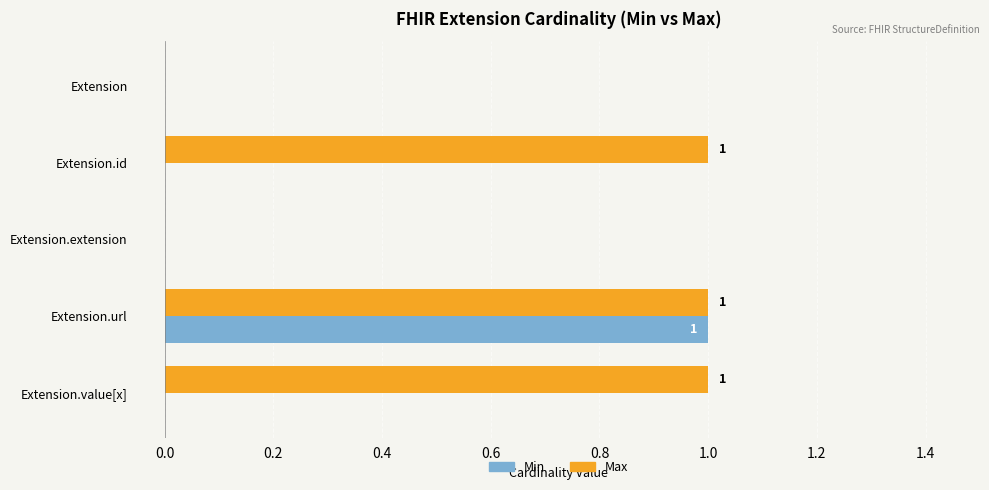

Which series changed the most between Extension.id and Extension.extension?

Max